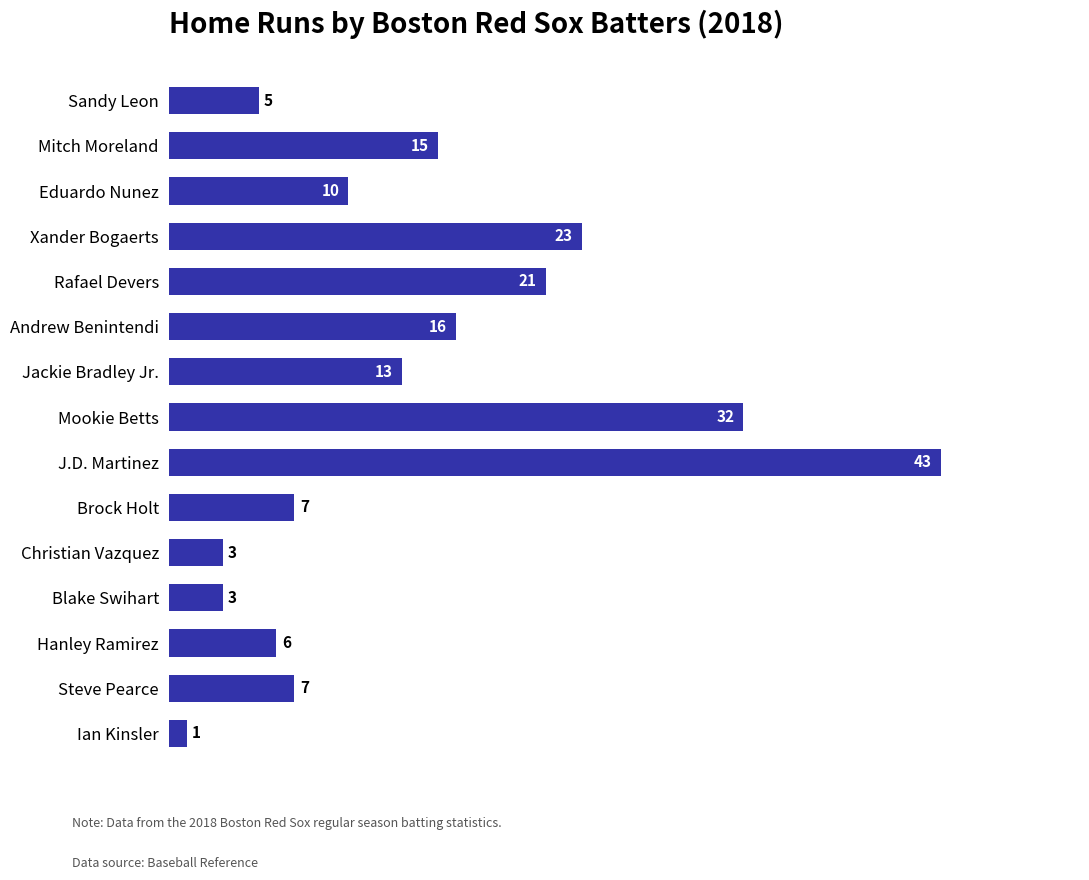

Which category has the lowest value across all series?

Ian Kinsler